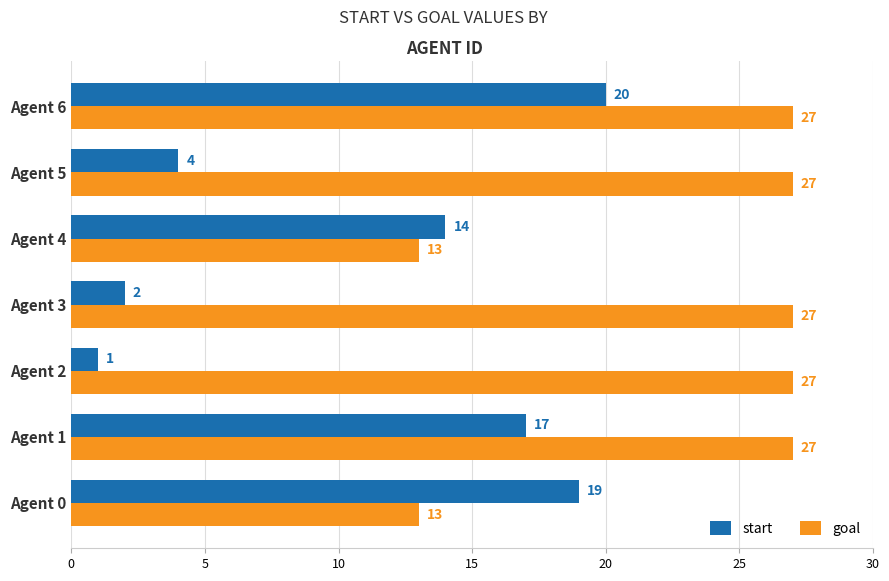

Which series has the largest range (max minus min)?

start